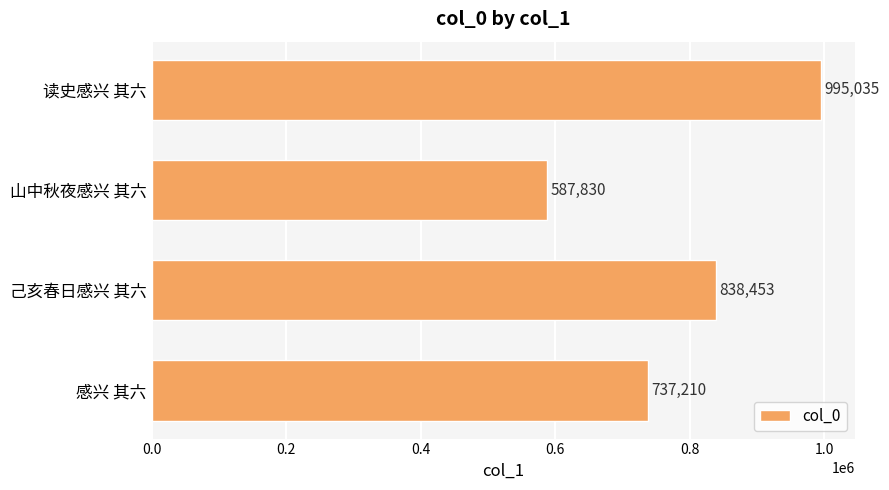

List the labels in order of value, smallest first.

山中秋夜感兴 其六, 感兴 其六, 己亥春日感兴 其六, 读史感兴 其六